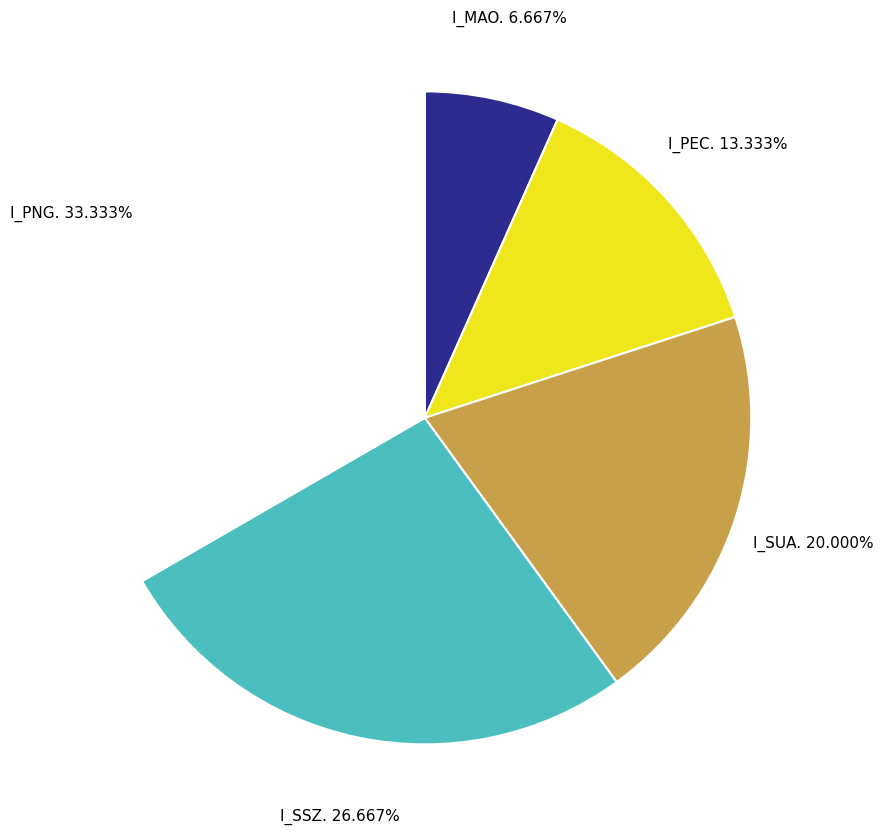

To the nearest percent, what is the combined percentage of I_SSZ. and I_MAO.?

33%